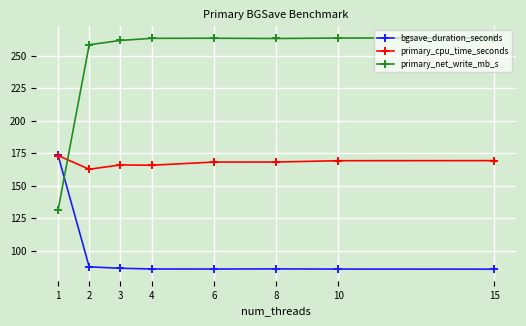

True or false: primary_net_write_mb_s and primary_cpu_time_seconds cross at least once.

True